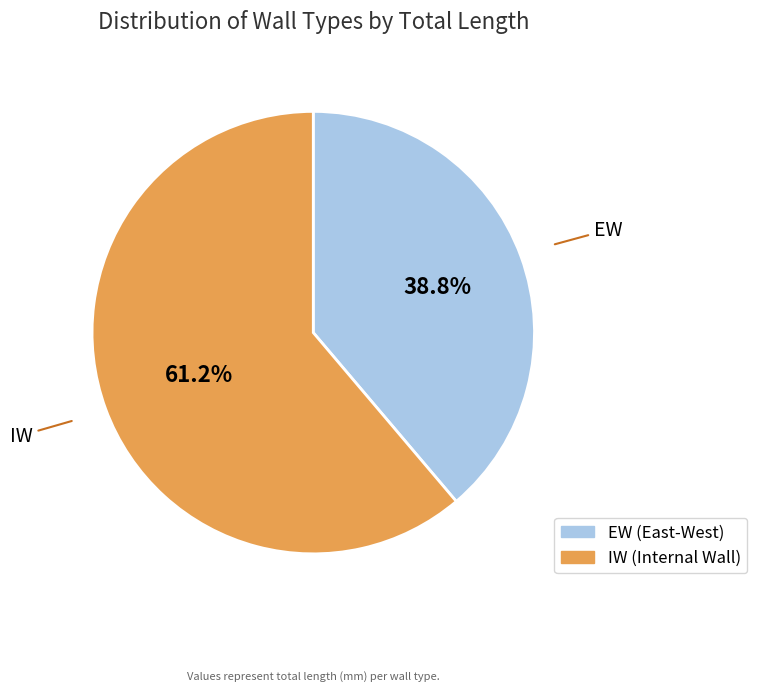

Is it true that EW is 23% of the pie?

False